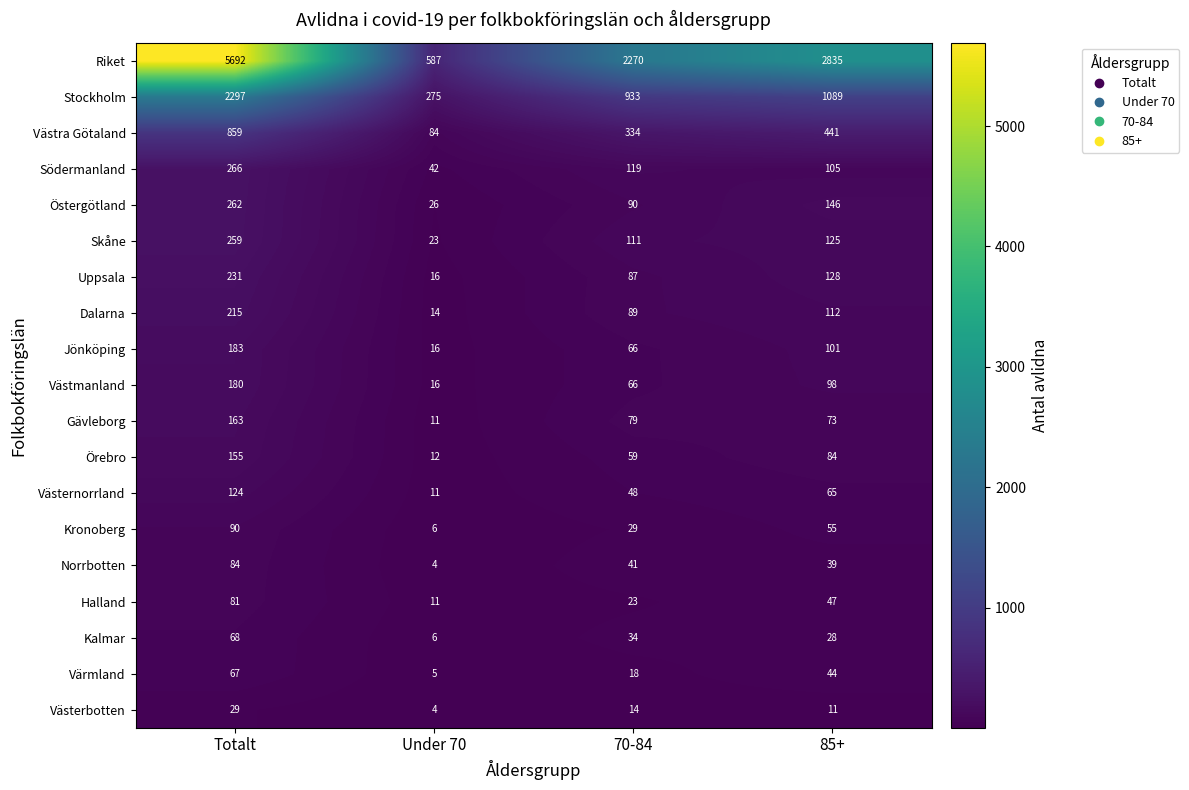

What is the difference between the highest and lowest values at 85+?

2824